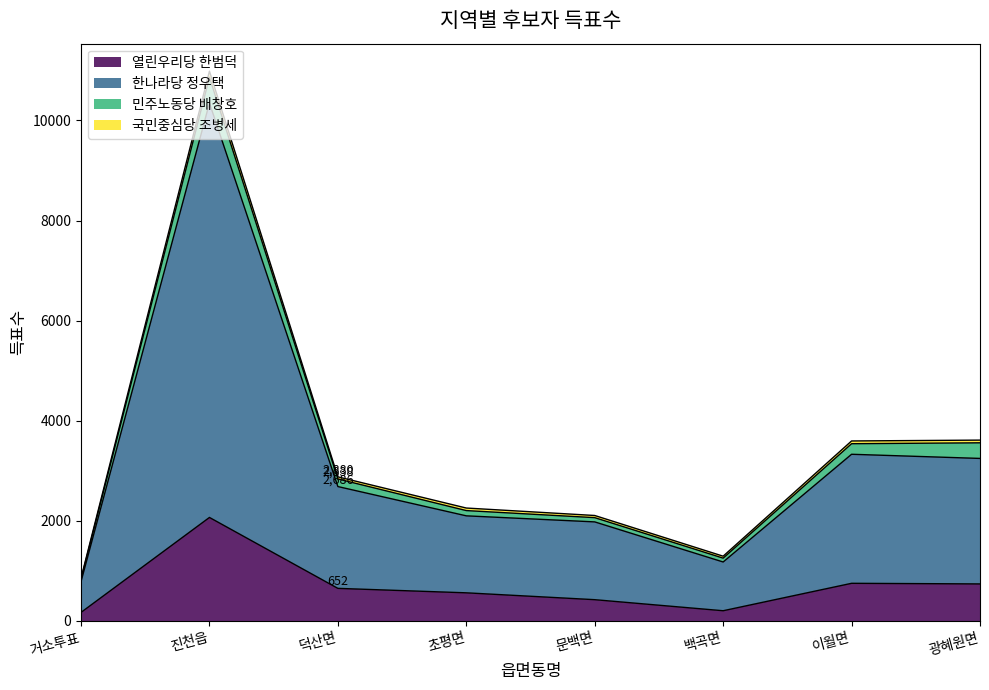

Does the chart have visible grid lines?

No